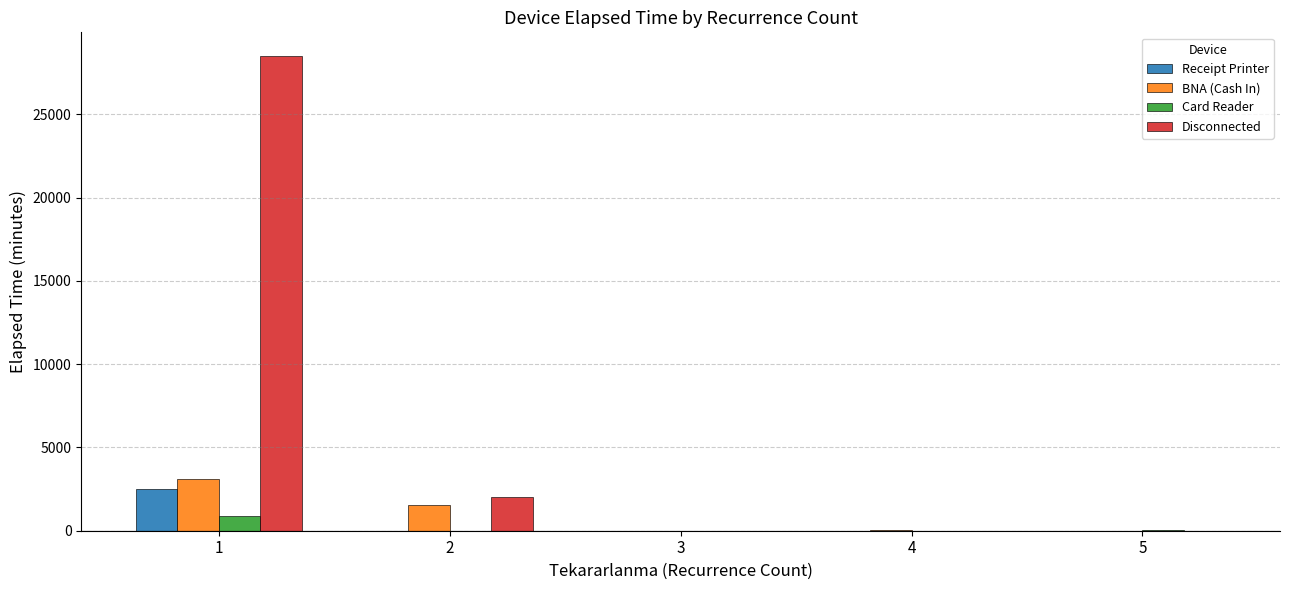

What are all the series names shown in the legend?

Receipt Printer, BNA (Cash In), Card Reader, Disconnected